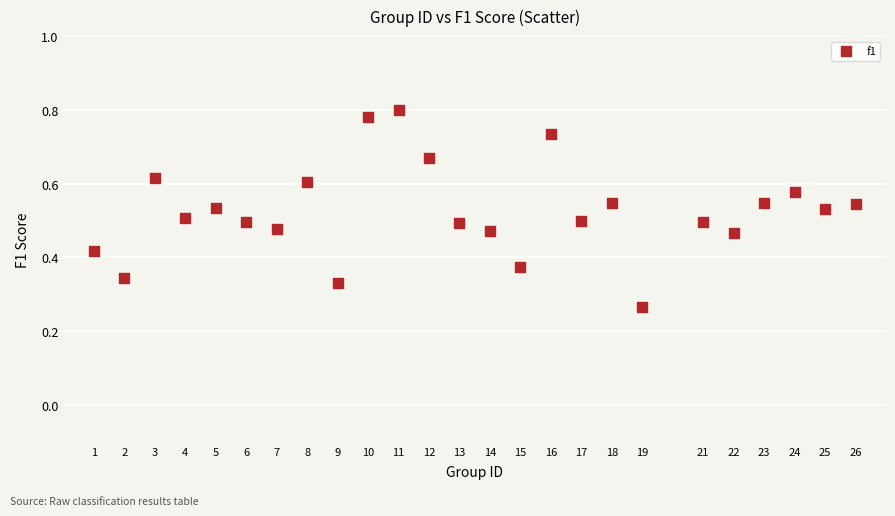

What is the range of X values (max minus min)?

25.0